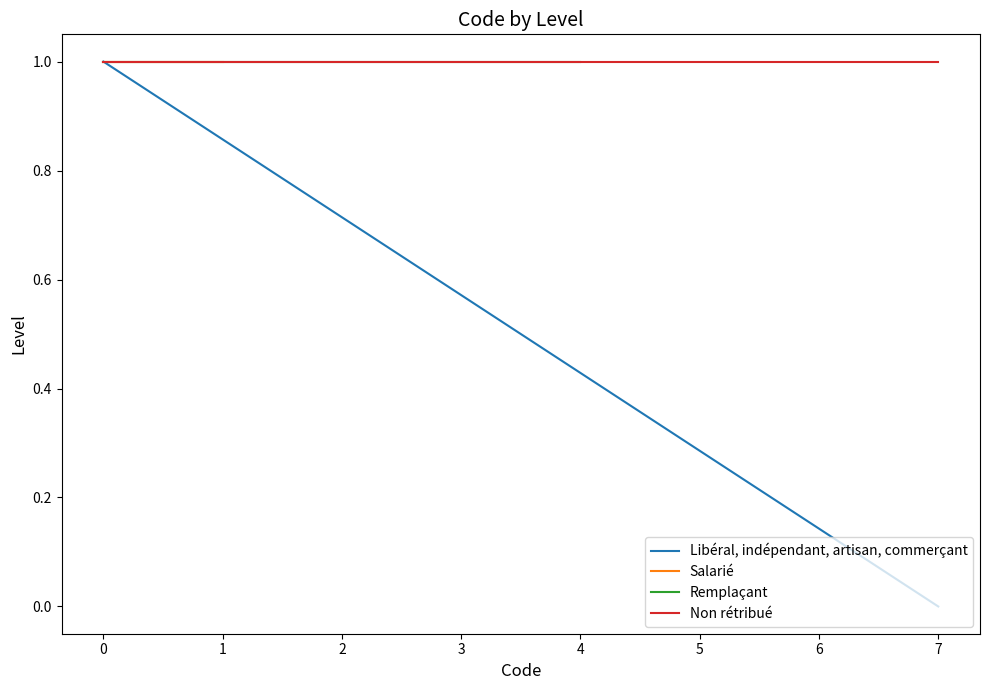

The Salarié series shows 0 at 1. True or false?

False